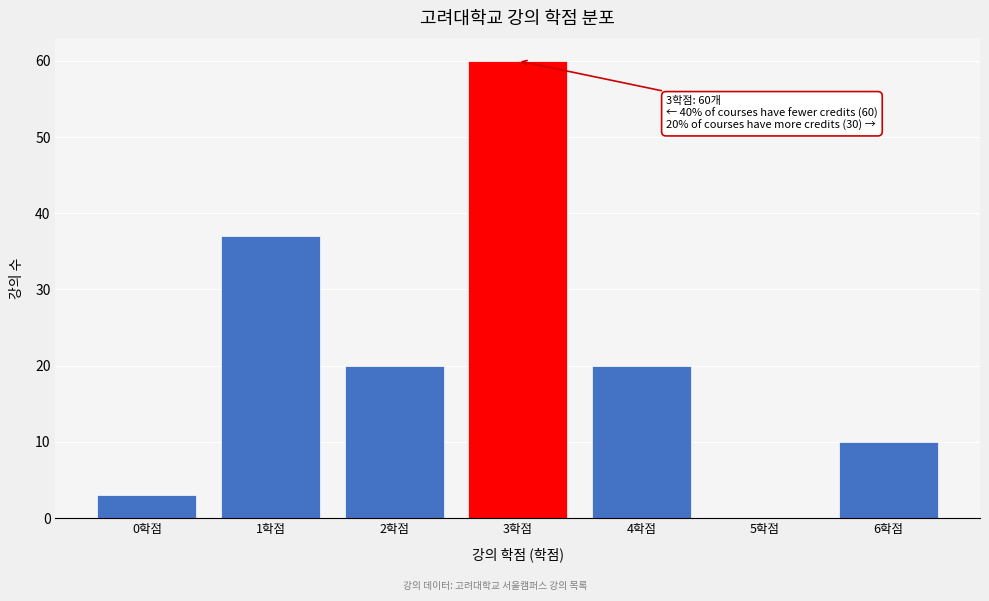

Reading left to right, extract all data points from this chart.

0학점=3	1학점=37	2학점=20	3학점=60	4학점=20	5학점=0	6학점=10